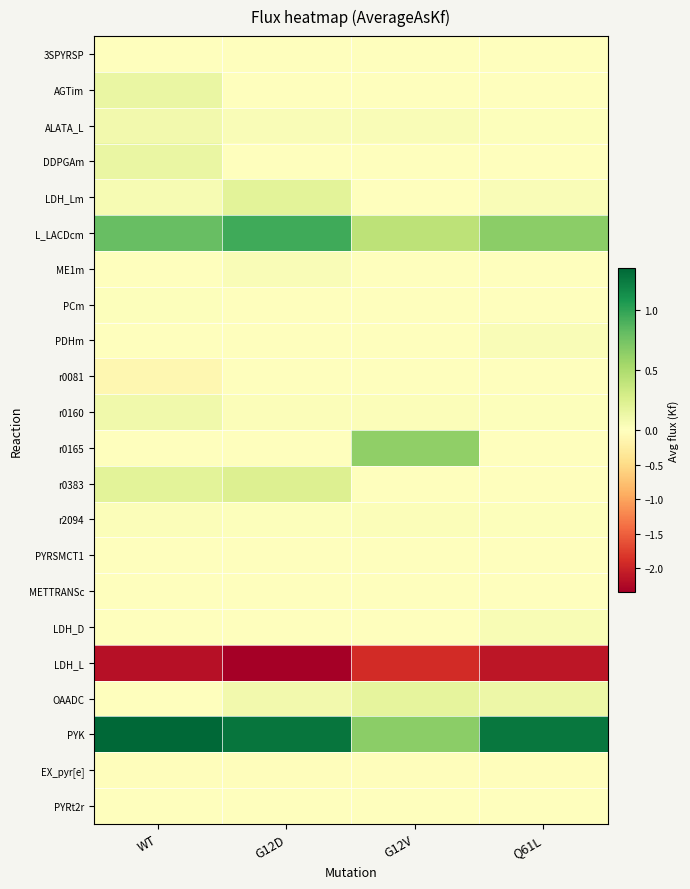

Which series has the largest range (max minus min)?

PYK